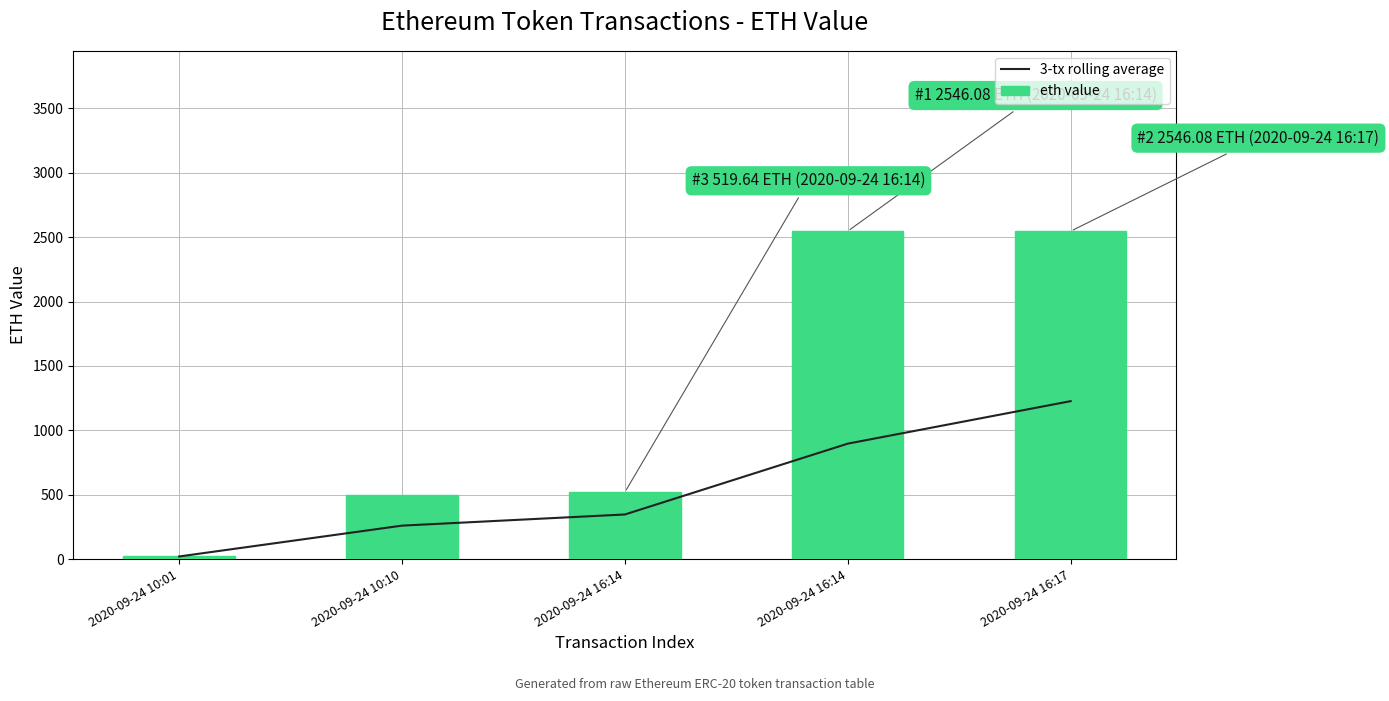

Reading right to left, extract all data points from this chart.

3-tx rolling average: 1226.3	896.3	346.4	259.8	20.3
eth value: 2546.1	2546.1	519.6	499.3	20.3